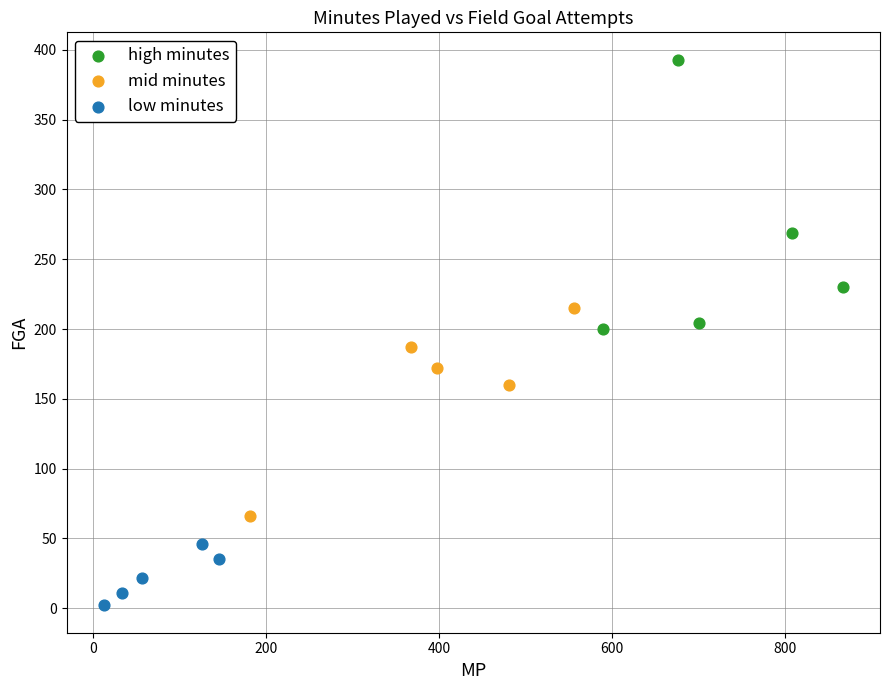

Which series contains the highest Y value?

high minutes